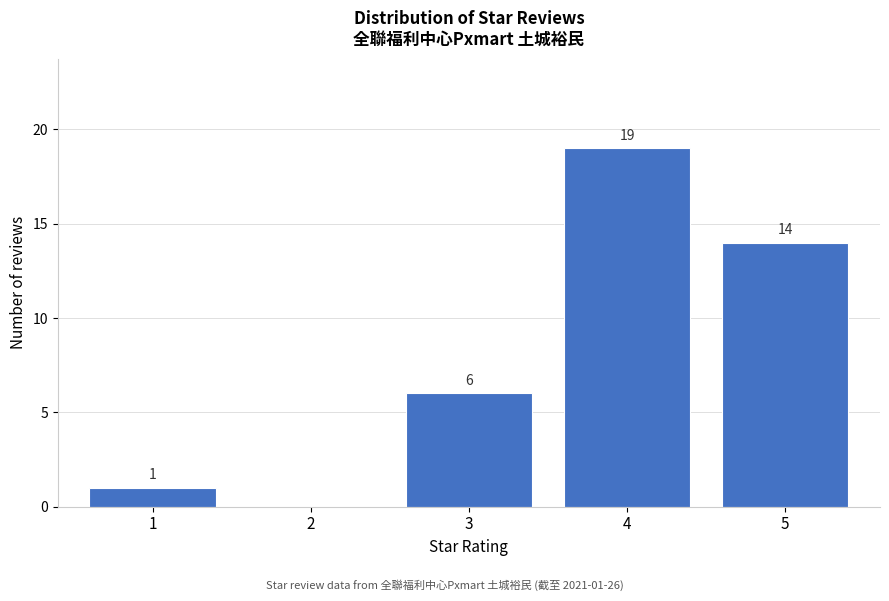

Over which range of the x-axis is the bar tallest?

3.5 to 4.5